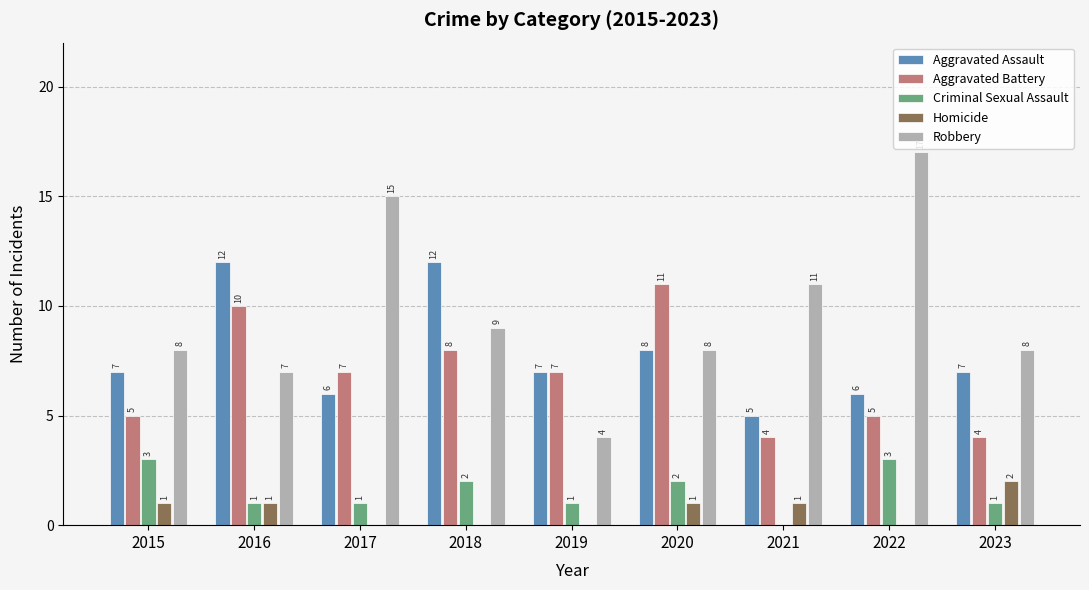

Which category has the highest value in the Robbery series?

2022